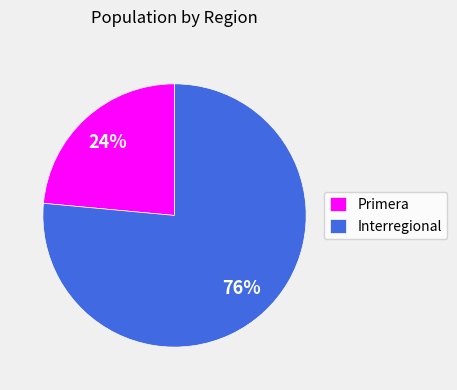

Do Interregional and Primera together represent more than half of the pie?

Yes